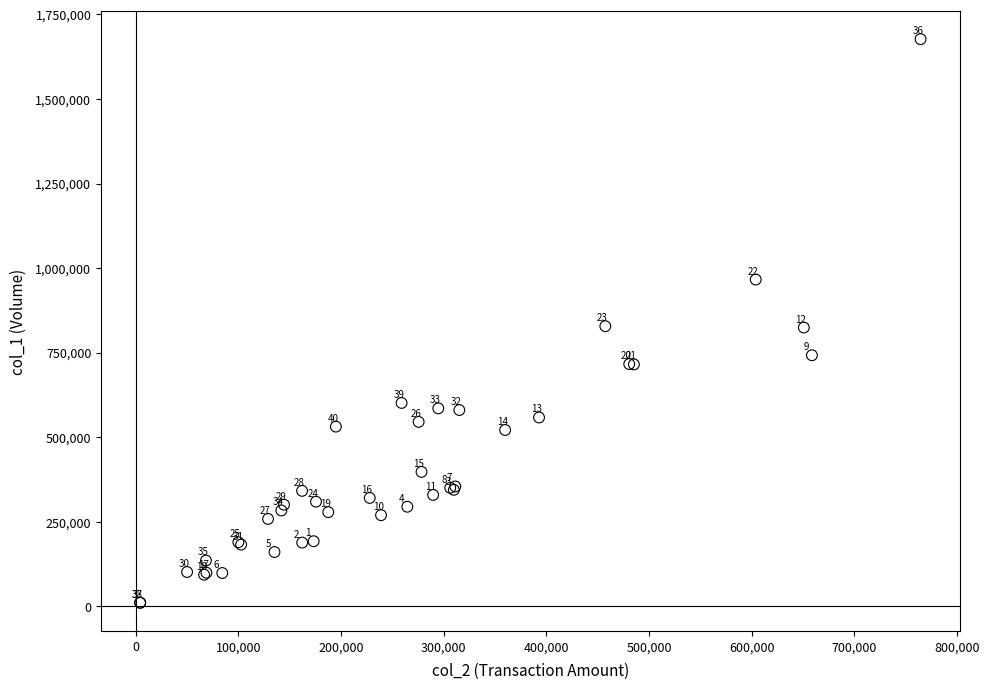

What Y value in the scatter plot is closest to 843500?

828000